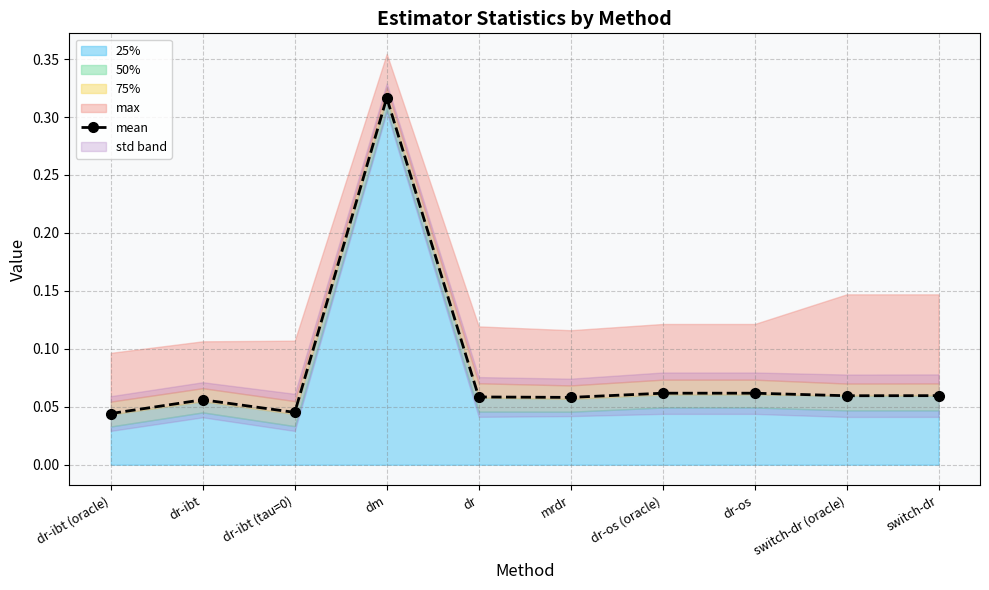

Rank the categories by value from highest to lowest.

dm, dr-os (oracle), dr-os, switch-dr, switch-dr (oracle), dr, mrdr, dr-ibt, dr-ibt (tau=0), dr-ibt (oracle)